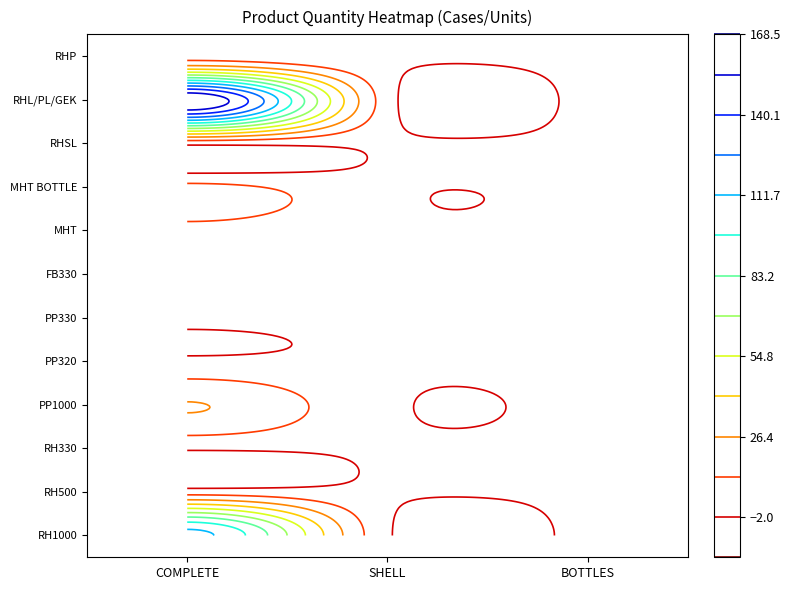

Which series has the largest range (max minus min)?

RHL/PL/GEK